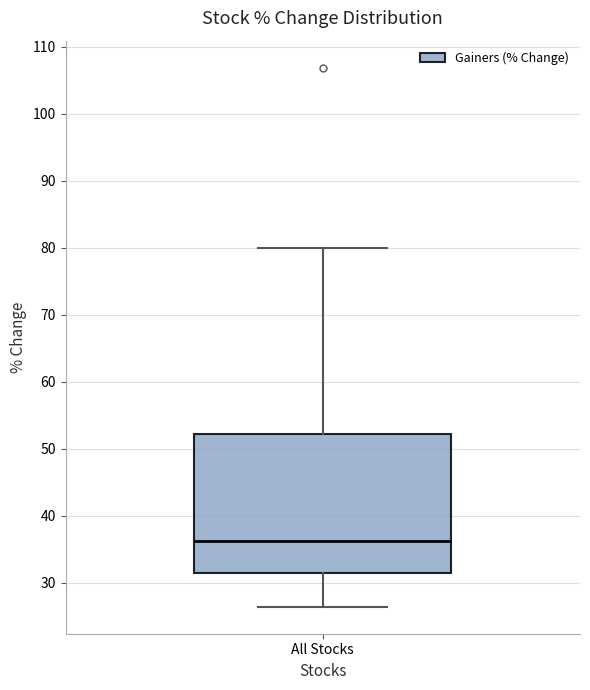

Read this box plot against the y-axis: the position of the median line, the range covered by the box, and the ends of both whiskers. The values are not printed on the chart, so give them approximately, as read against the axis.

median 36, box 31 to 52, whiskers 26 to 80